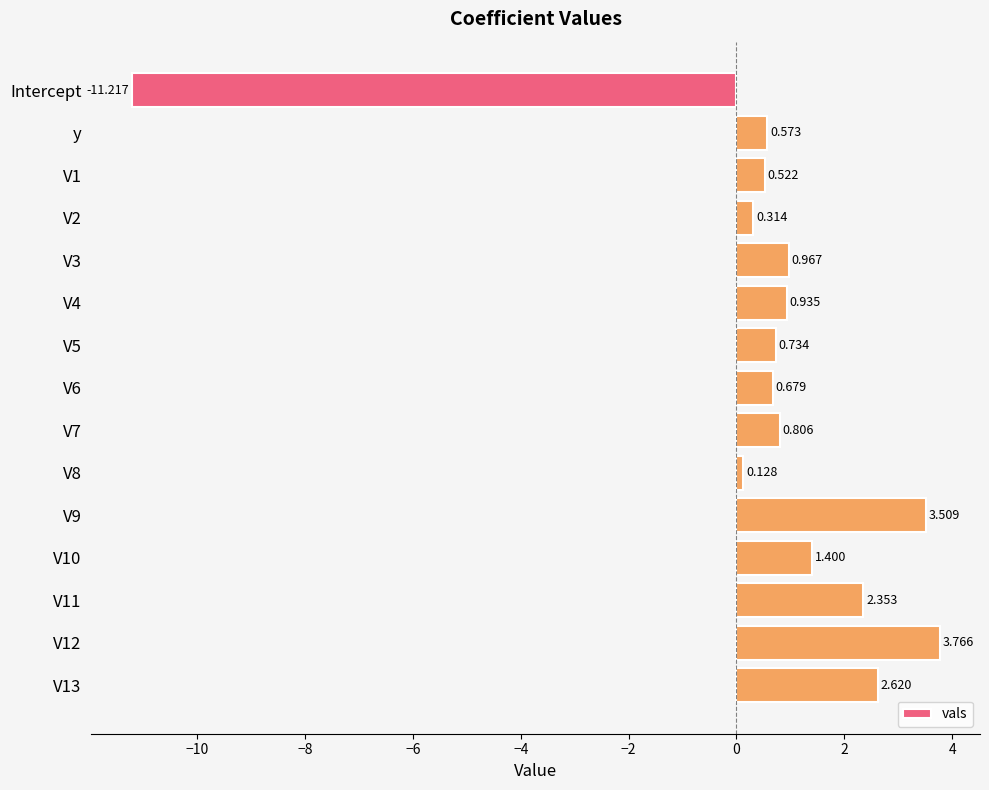

What is the label of the 1st bar from the top?

Intercept